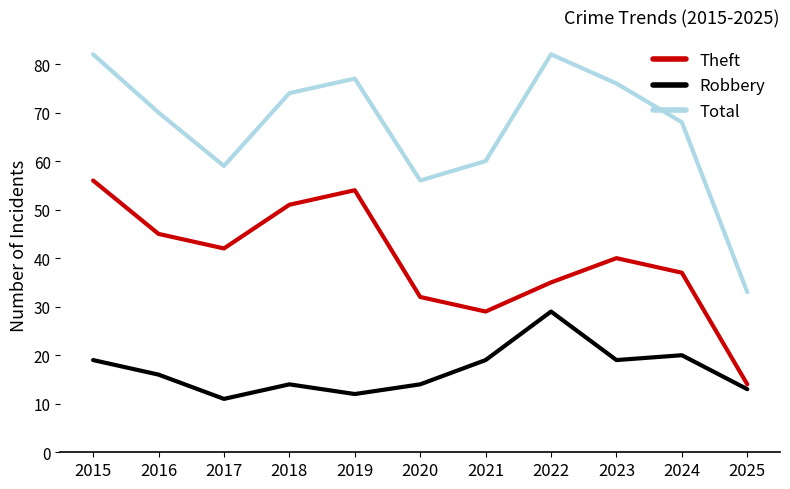

At 2024, list the series in order from largest to smallest.

Total, Theft, Robbery